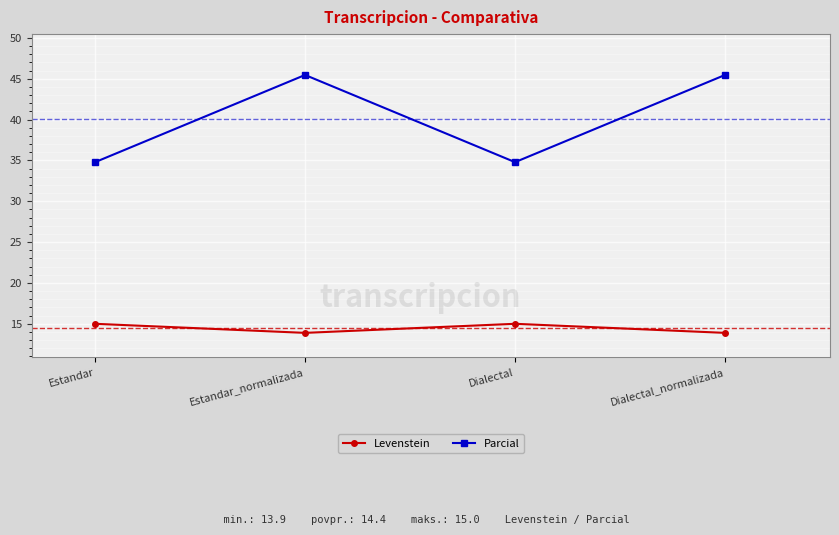

Is it true that Levenstein equals 25.5 at Estandar?

False